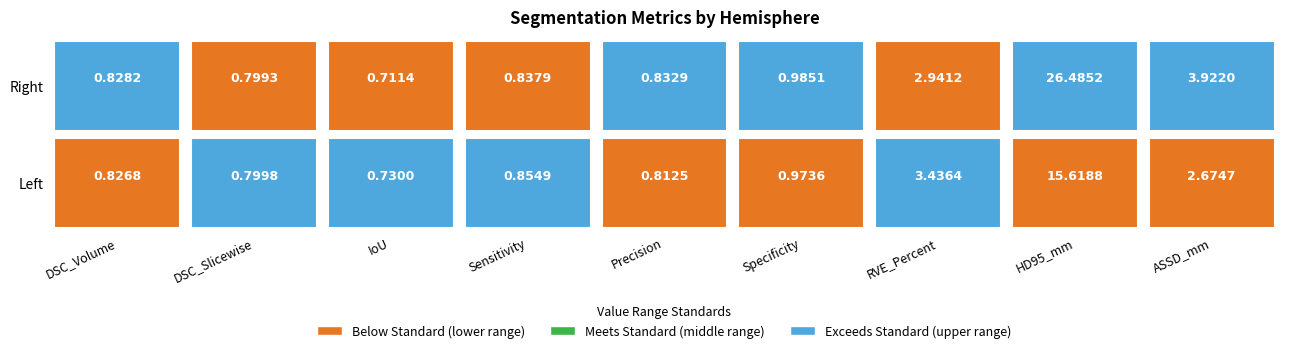

Reading left to right, what are all the values shown in this chart?

Left: DSC_Volume=0.8	DSC_Slicewise=0.8	IoU=0.7	Sensitivity=0.9	Precision=0.8	Specificity=1.0	RVE_Percent=3.4	HD95_mm=15.6	ASSD_mm=2.7
Right: DSC_Volume=0.8	DSC_Slicewise=0.8	IoU=0.7	Sensitivity=0.8	Precision=0.8	Specificity=1.0	RVE_Percent=2.9	HD95_mm=26.5	ASSD_mm=3.9